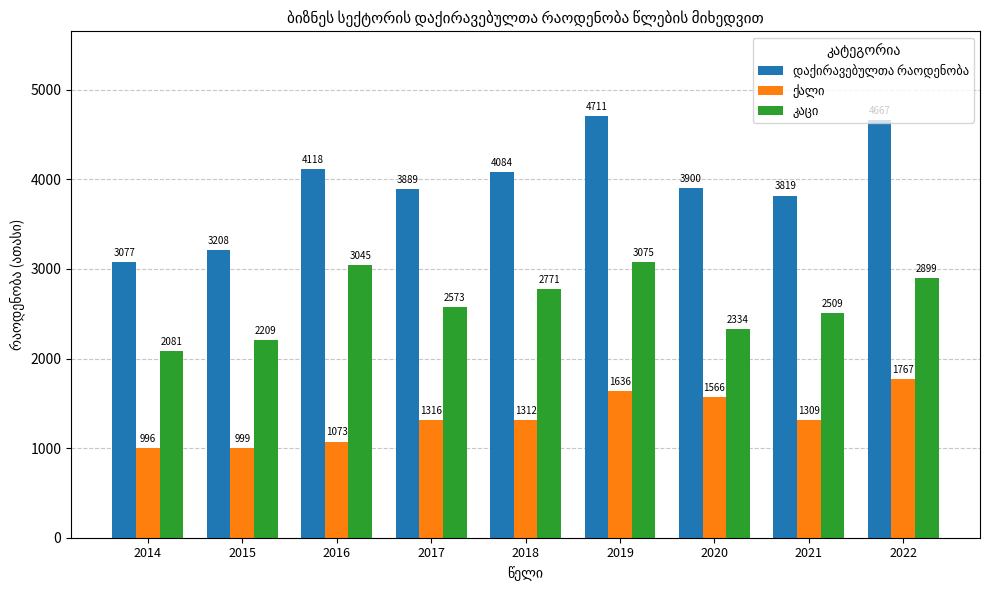

Which category has the lowest value across all series?

2014